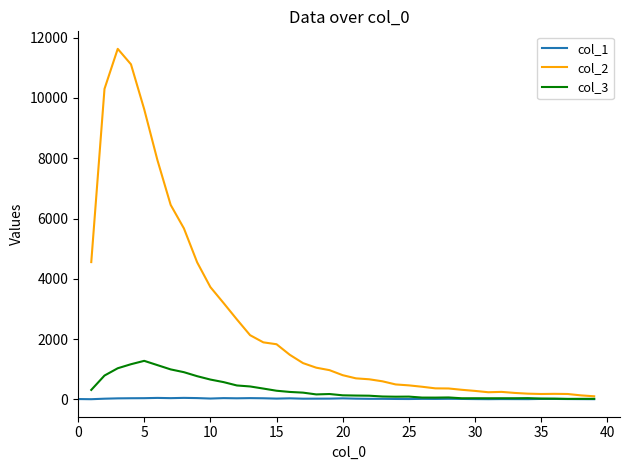

True or false: col_3 has more than 2 points higher than both neighbors.

True